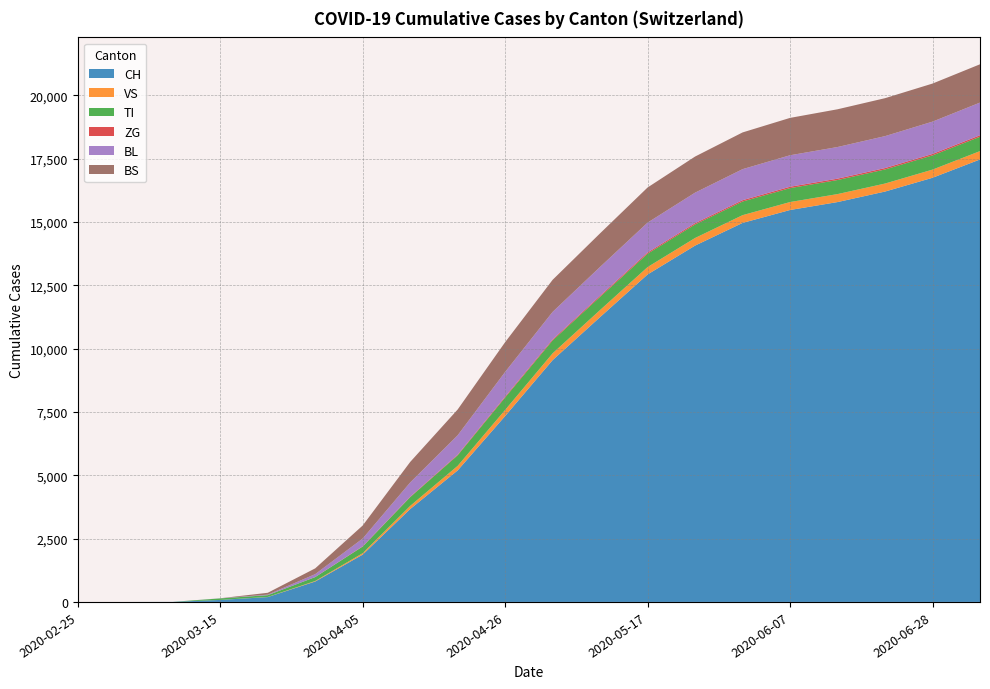

Reading left to right, list all the values displayed in this chart.

CH: 0	0	3	79	192	806	1868	3666	5192	7339	9546	11246	12928	14067	14962	15472	15785	16200	16744	17467
VS: 0	0	0	0	5	21	56	124	179	241	268	278	291	300	306	314	315	316	322	330
TI: 0	0	0	61	70	155	262	346	417	491	511	521	528	535	539	550	555	556	562	567
ZG: 0	0	0	0	0	0	10	18	27	36	40	44	49	49	52	54	54	55	56	58
BL: 0	0	0	5	21	115	307	561	763	973	1085	1137	1178	1206	1225	1243	1249	1261	1276	1290
BS: 0	0	0	0	73	228	514	810	1018	1175	1266	1326	1387	1425	1450	1475	1490	1498	1503	1512